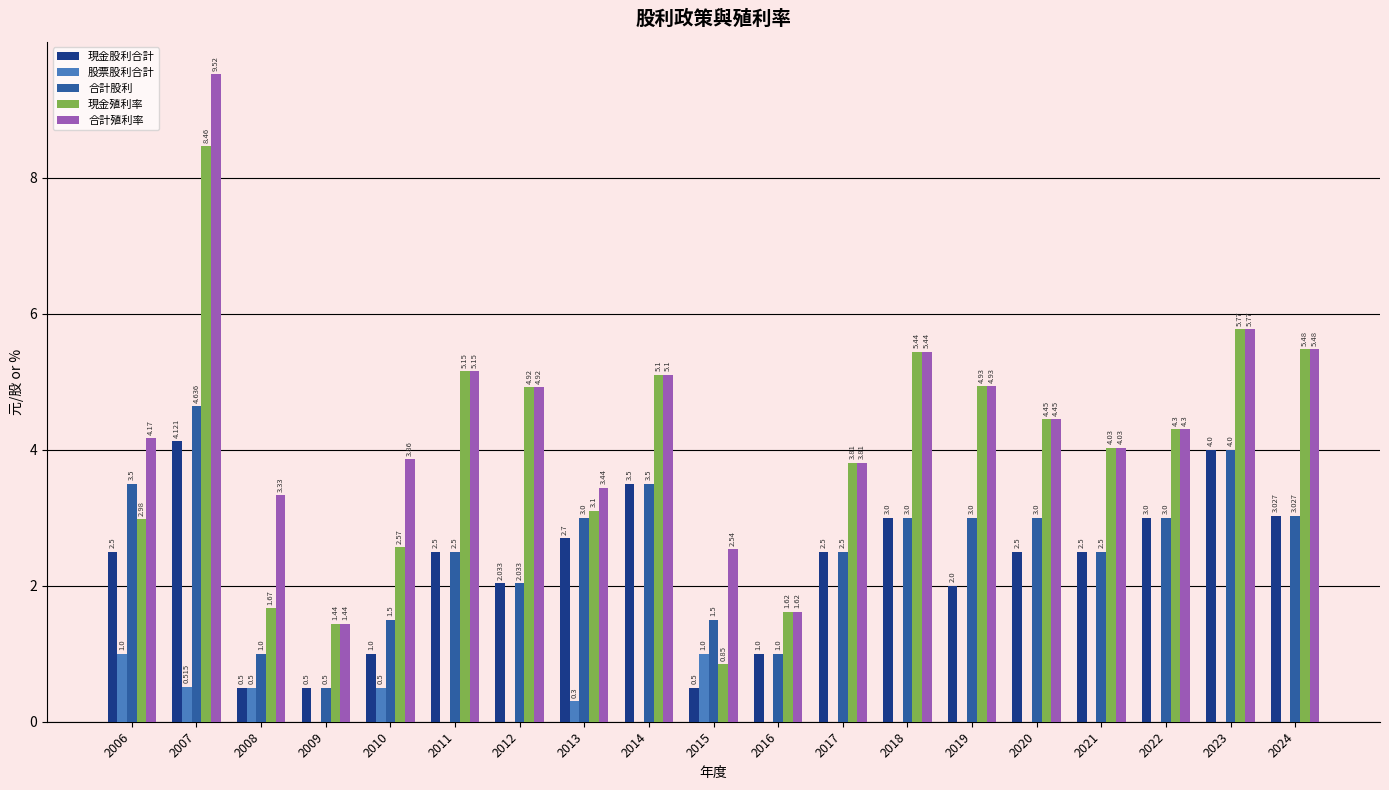

At which label is 合計股利 closest to 2?

2012